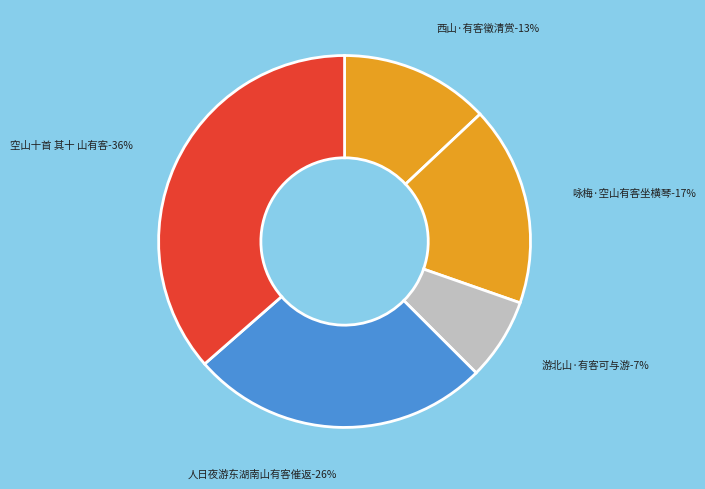

Is 西山·有客徵清赏 the majority of the pie?

No